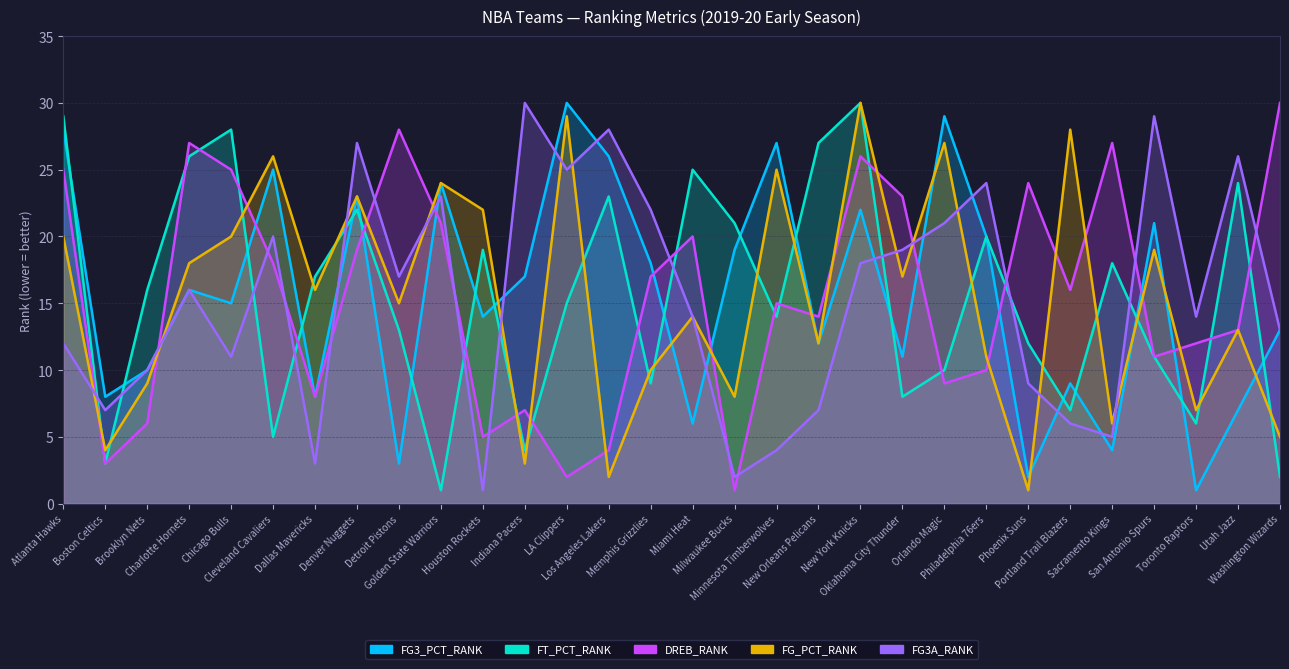

Rank the categories by FG3_PCT_RANK value from lowest to highest.

Toronto Raptors, Phoenix Suns, Detroit Pistons, Sacramento Kings, Miami Heat, Utah Jazz, Boston Celtics, Dallas Mavericks, Portland Trail Blazers, Brooklyn Nets, Oklahoma City Thunder, New Orleans Pelicans, Washington Wizards, Houston Rockets, Chicago Bulls, Charlotte Hornets, Indiana Pacers, Memphis Grizzlies, Milwaukee Bucks, Philadelphia 76ers, San Antonio Spurs, New York Knicks, Denver Nuggets, Golden State Warriors, Cleveland Cavaliers, Los Angeles Lakers, Minnesota Timberwolves, Atlanta Hawks, Orlando Magic, LA Clippers